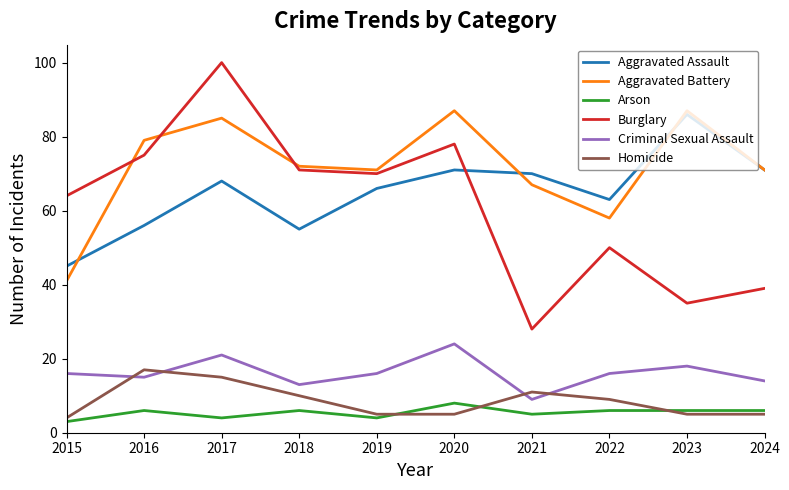

Which series has the largest range (max minus min)?

Burglary